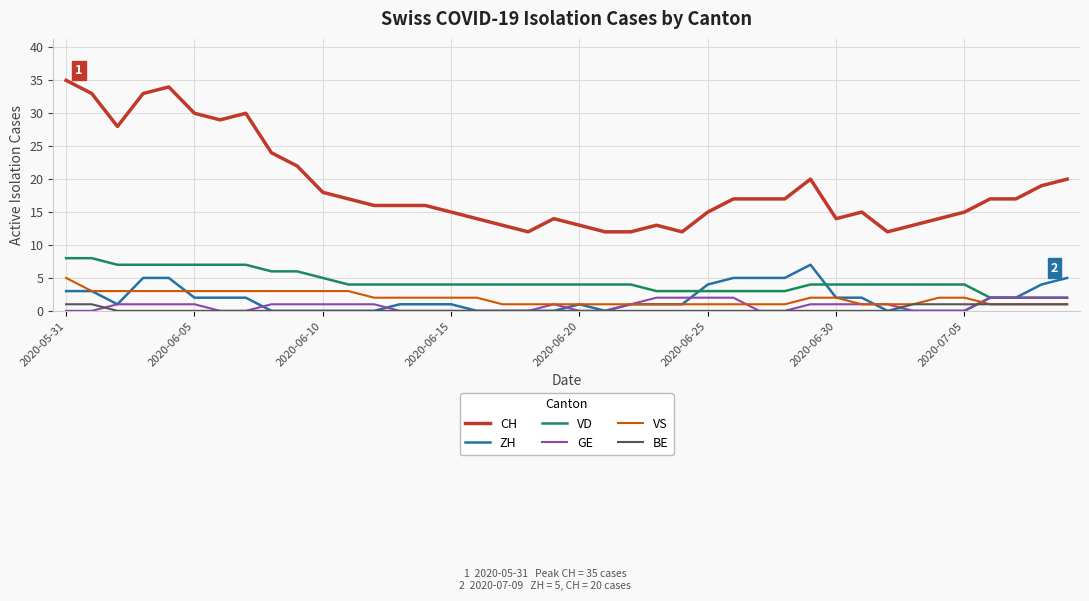

What is the maximum value shown in the chart?

35